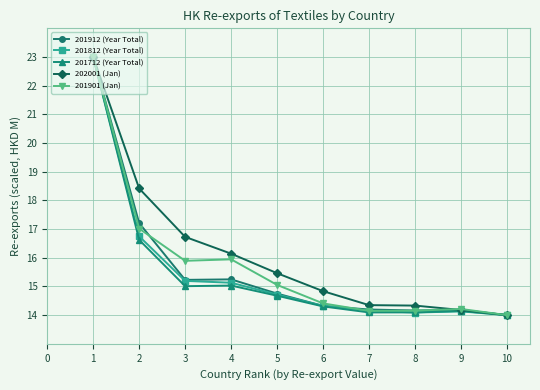

What is the lowest value of the 202001 (Jan) series?

14.0